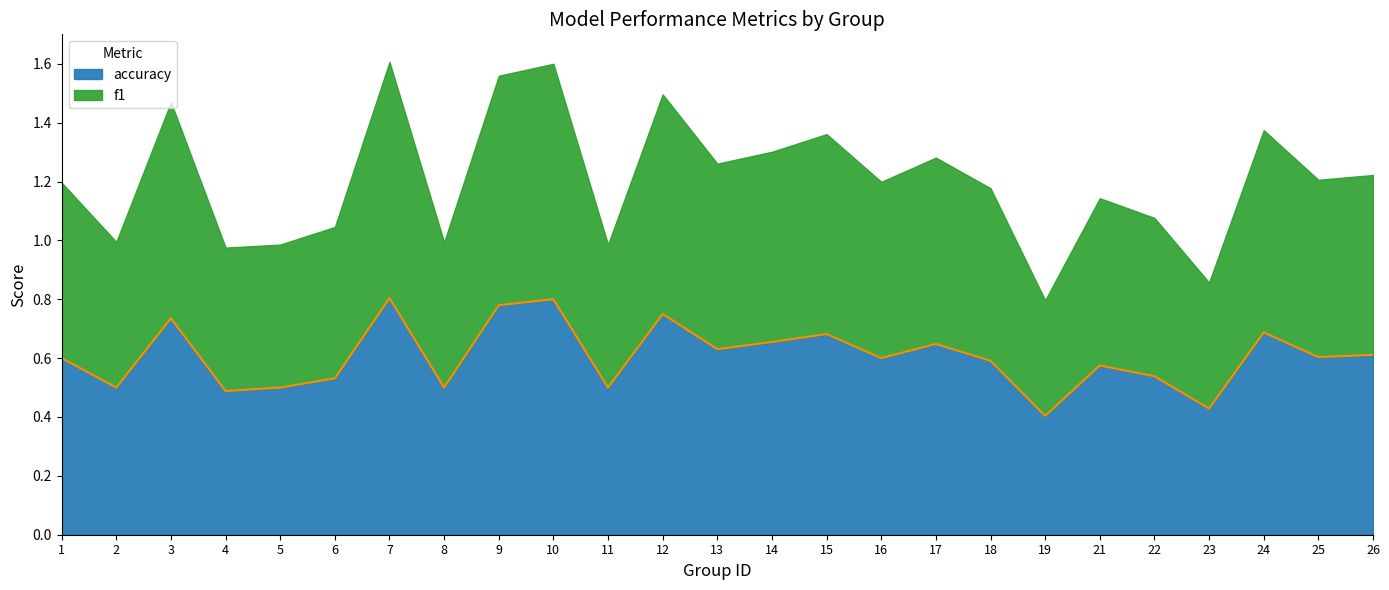

What is the average value?

0.6